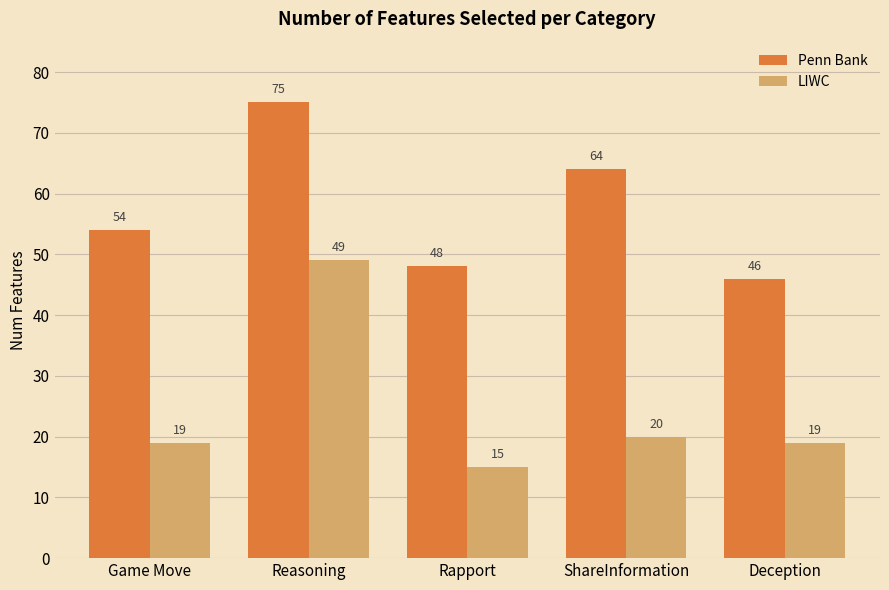

How many series are shown in this chart?

2